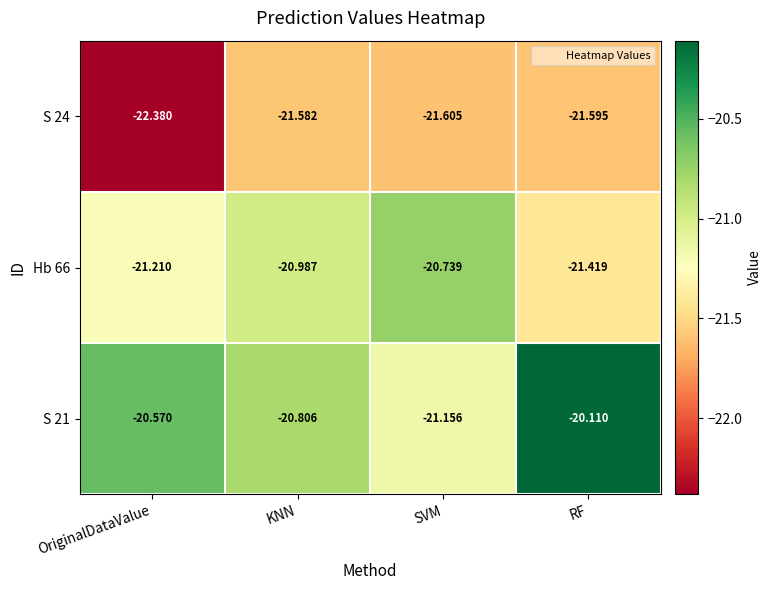

Between SVM and RF, which series saw the biggest shift?

S 21